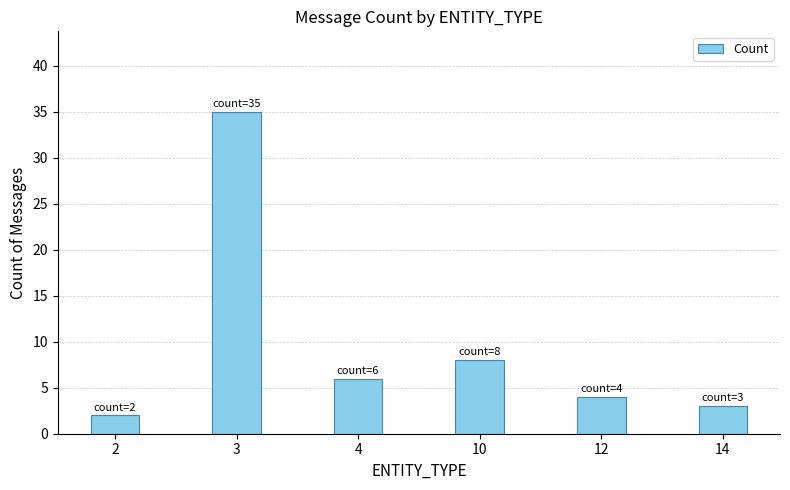

The value at 12 is 4. True or false?

True